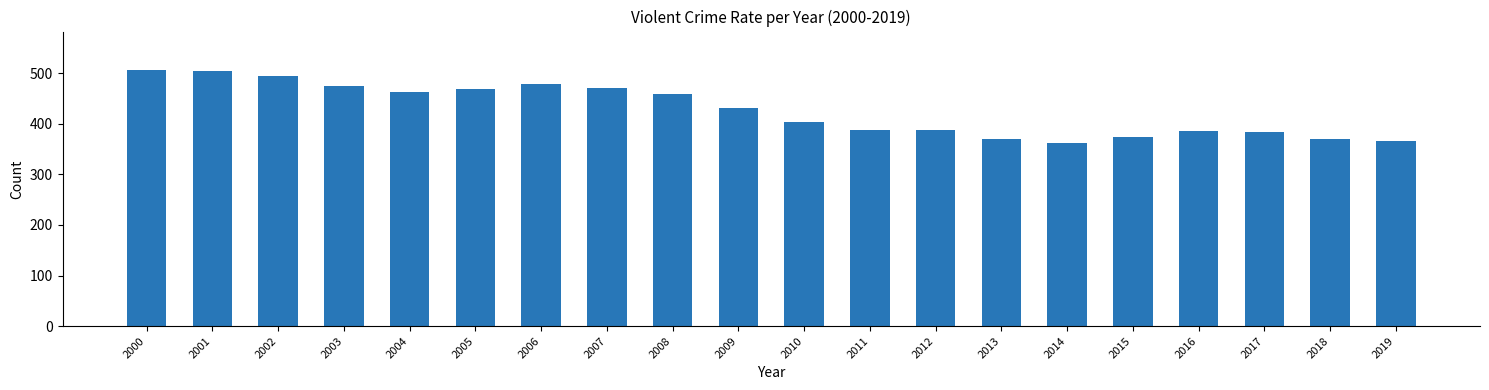

What is the minimum value shown in the chart?

361.6